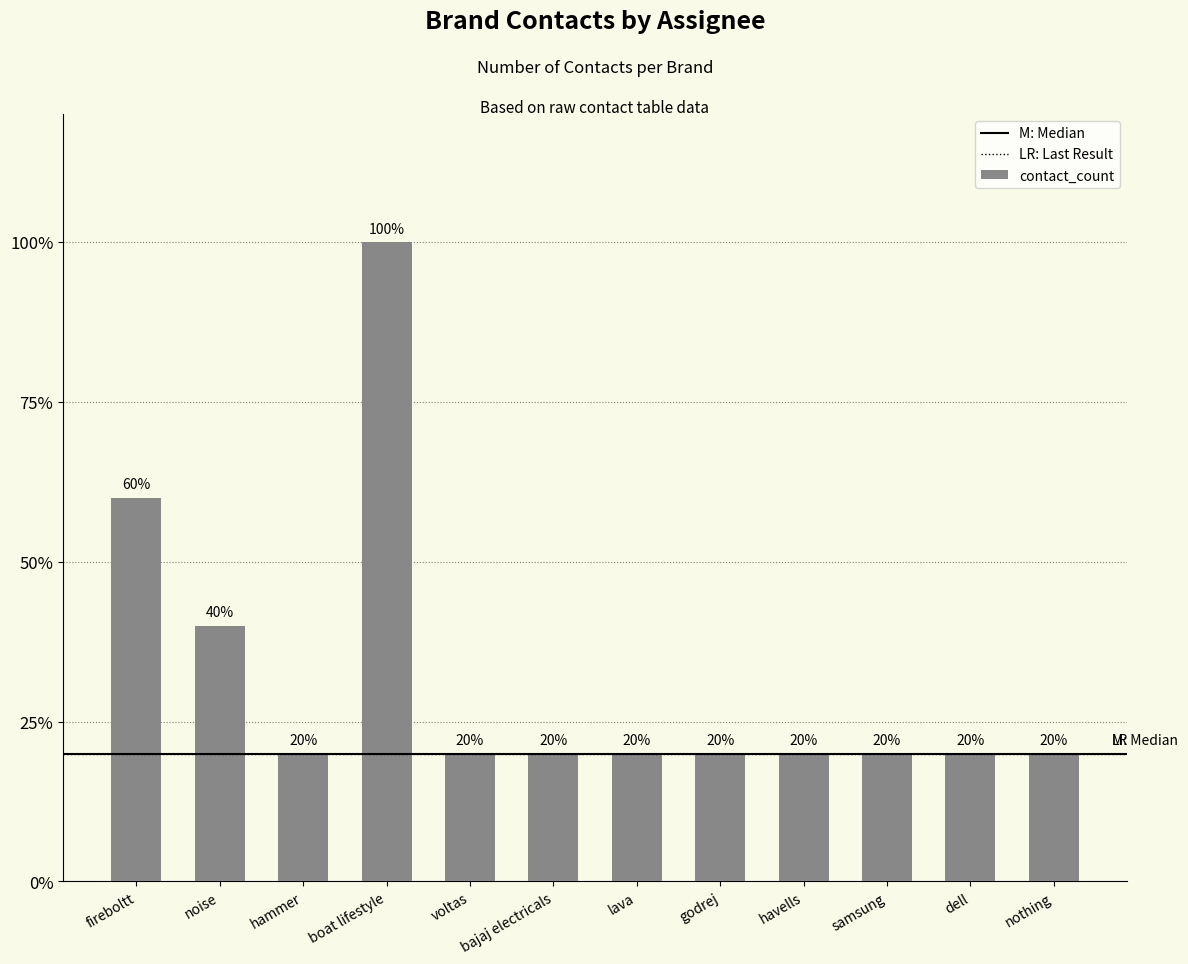

Are the bars horizontal?

No